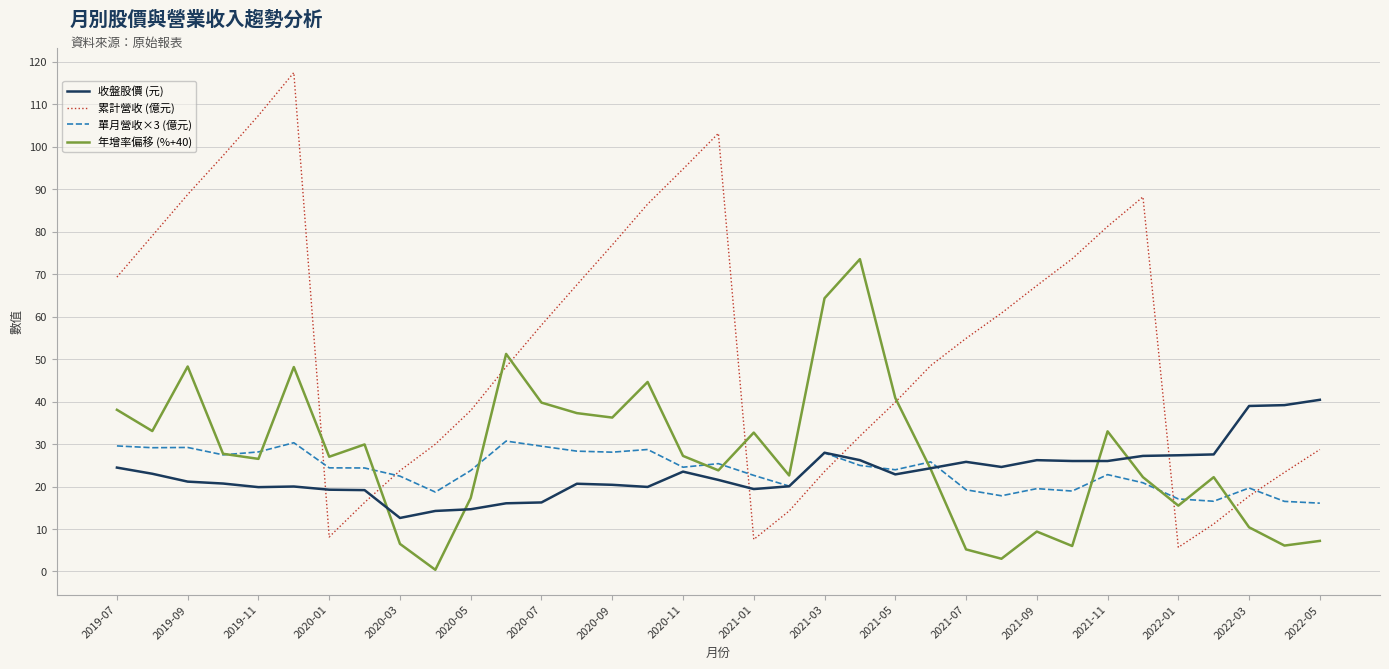

Which series has the largest range (max minus min)?

累計營收 (億元)